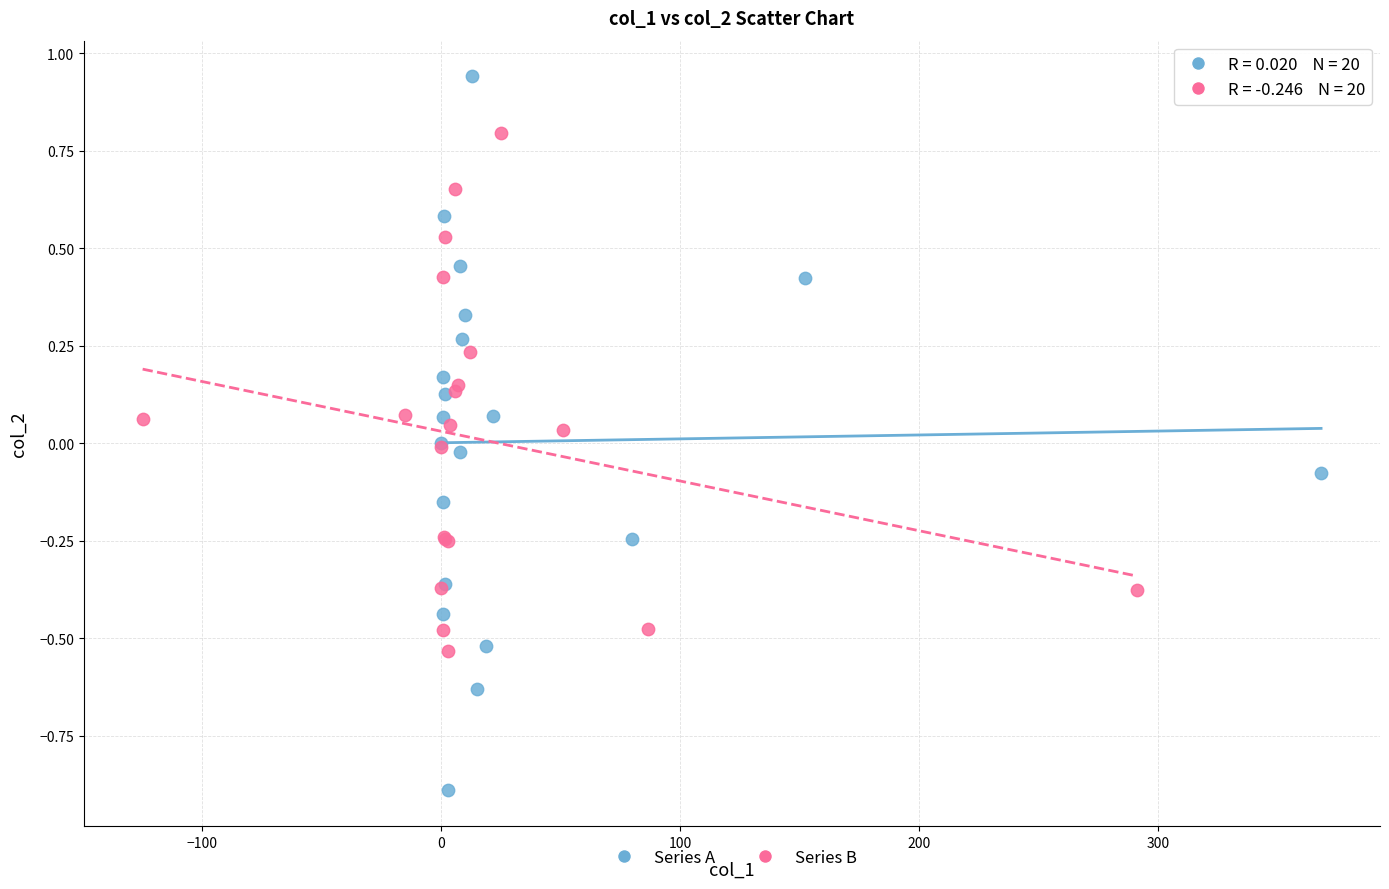

Which series contains the lowest Y value?

Series A